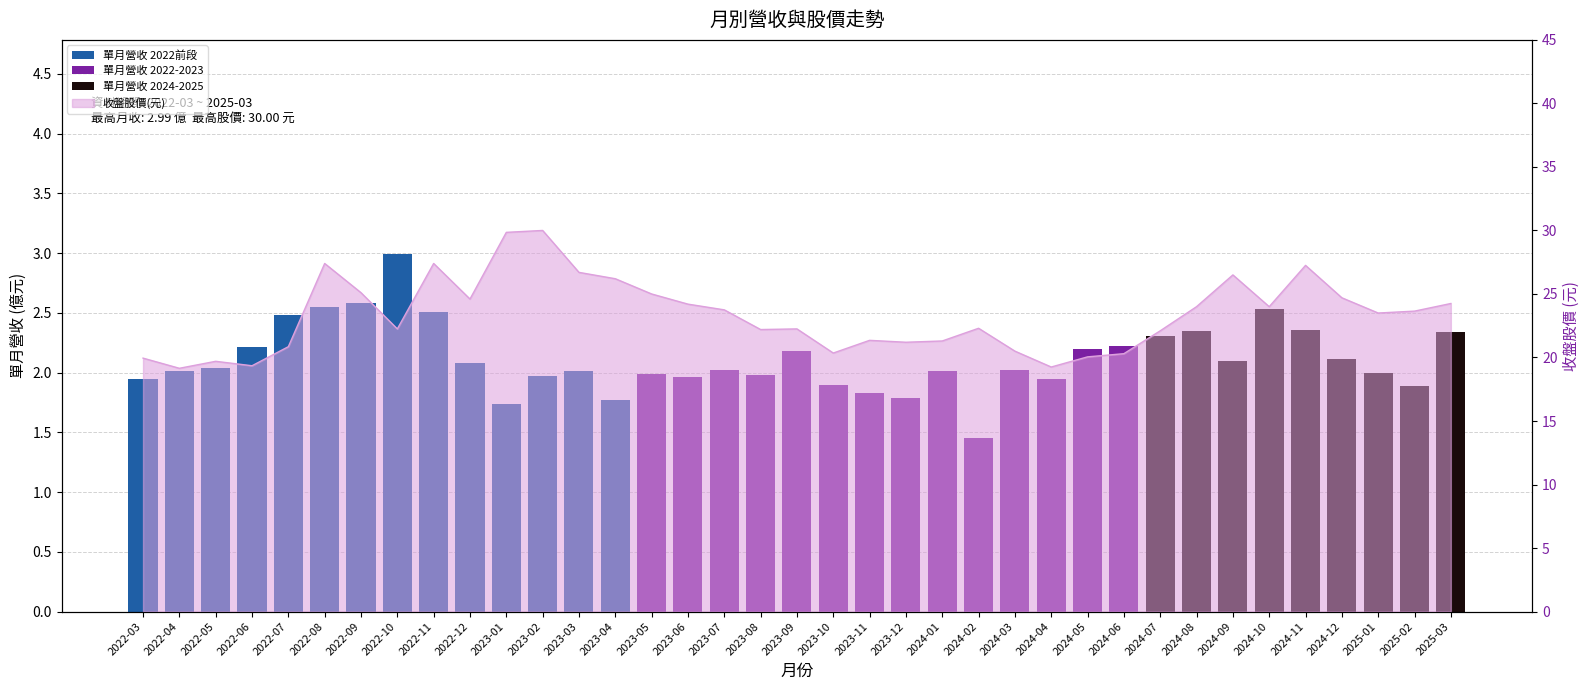

The value at 2022-07 is 35.7. True or false?

False